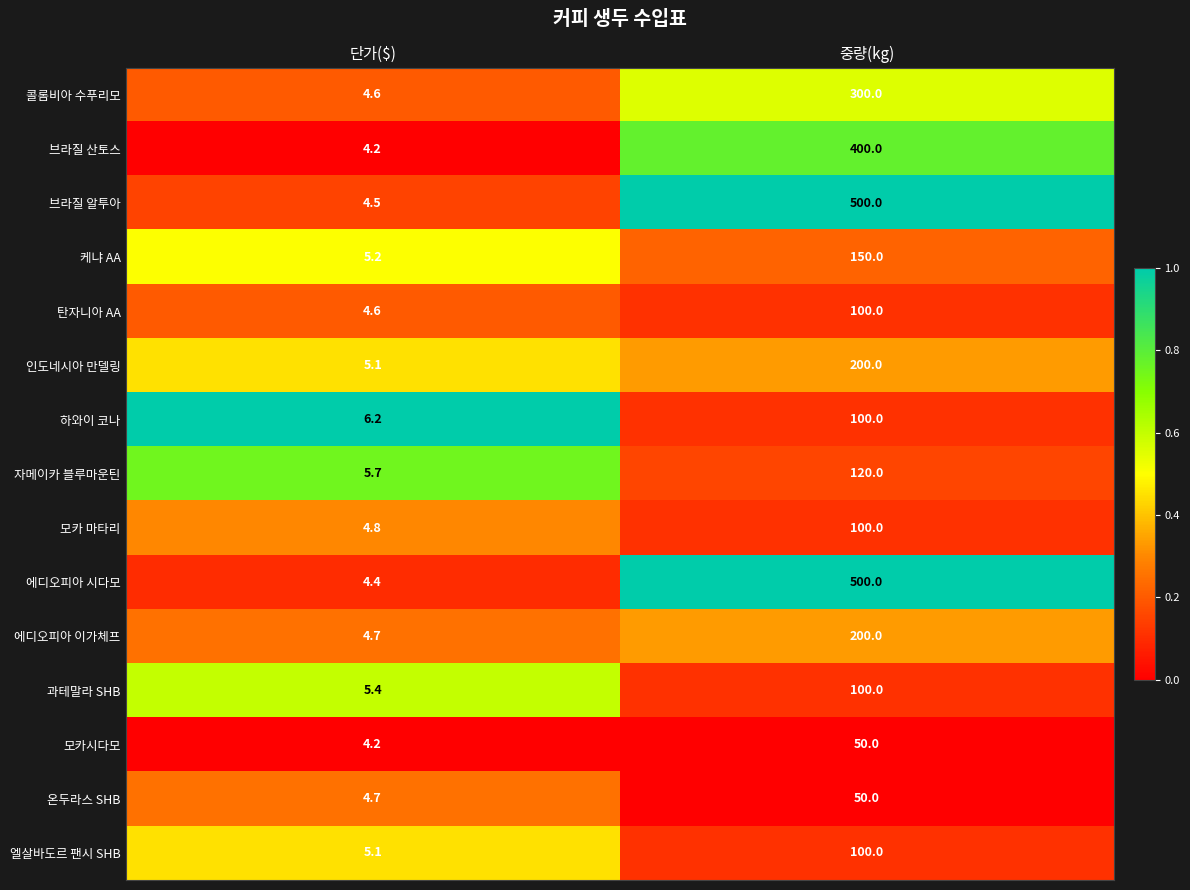

Read the 과테말라 SHB value at 단가($).

5.4